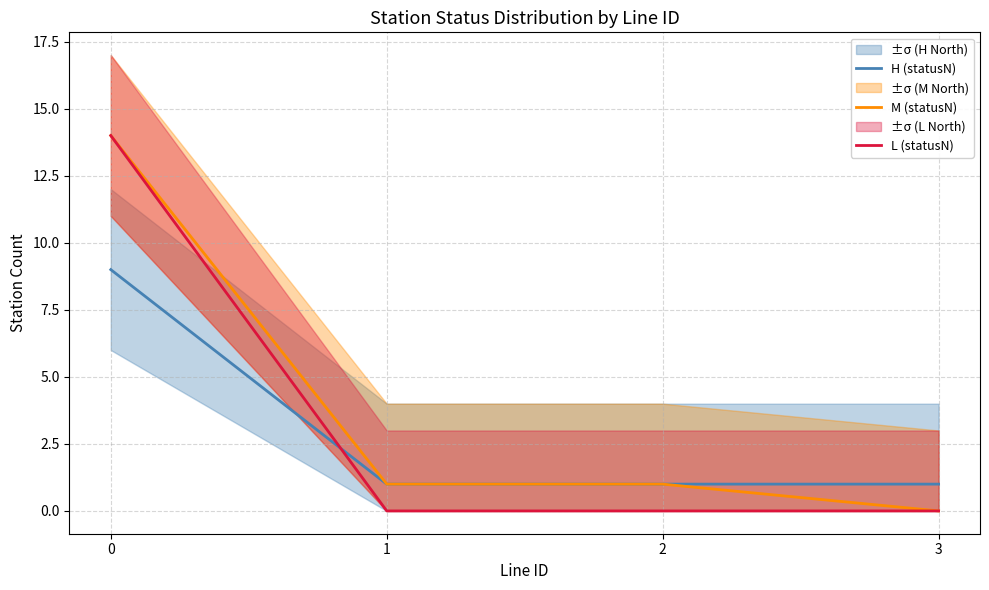

List the labels in order of H (statusN) value, smallest first.

1, 2, 3, 0